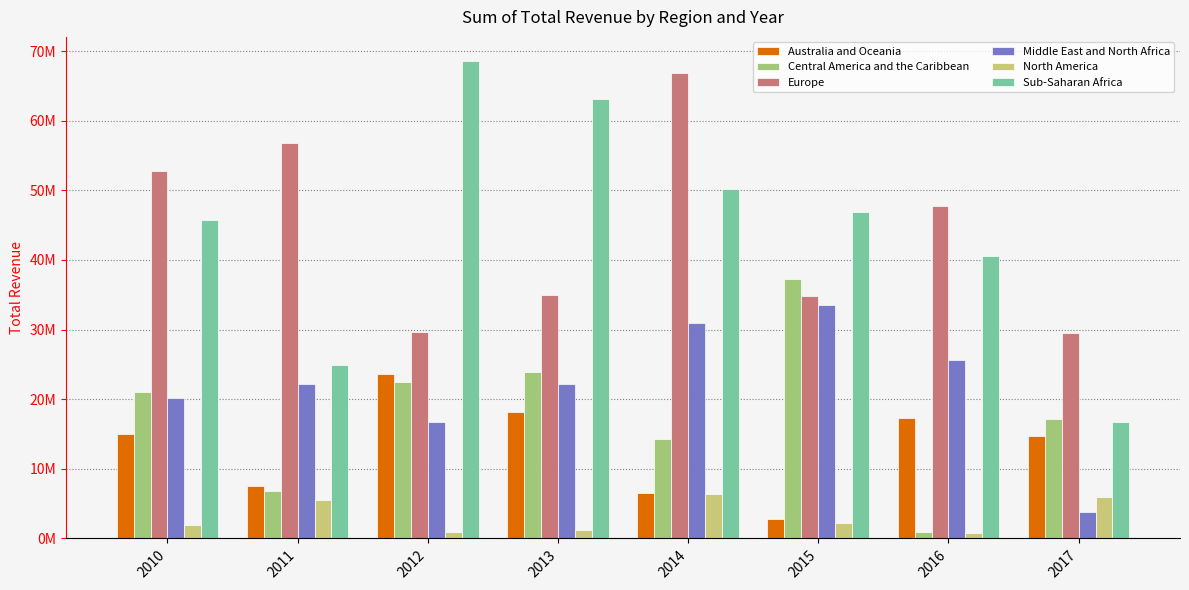

Are the bars grouped side by side (vs. stacked)?

Yes